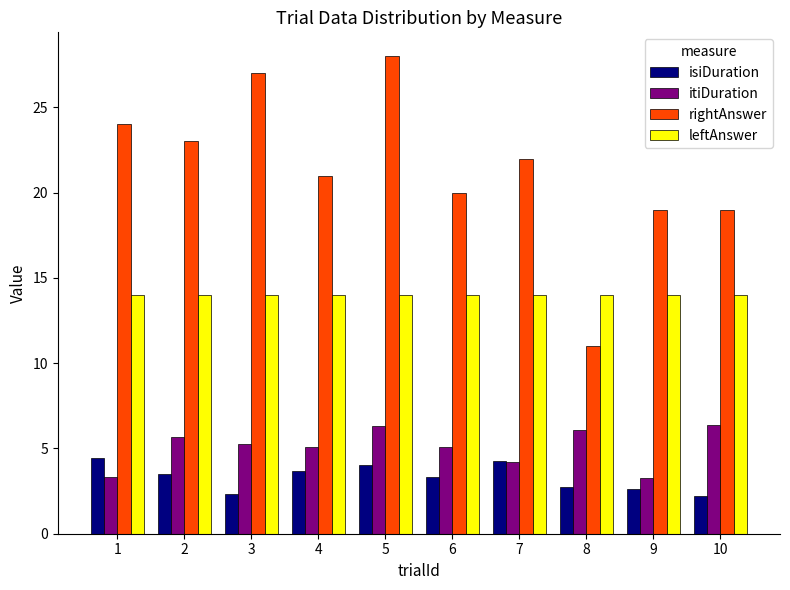

Between 5 and 8, which series saw the biggest shift?

rightAnswer